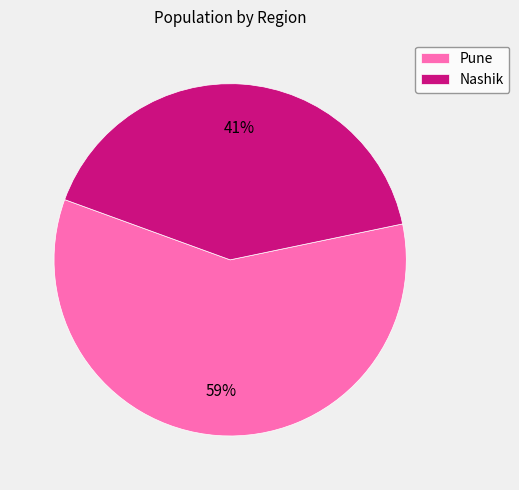

What is the smallest slice in the pie chart?

Nashik